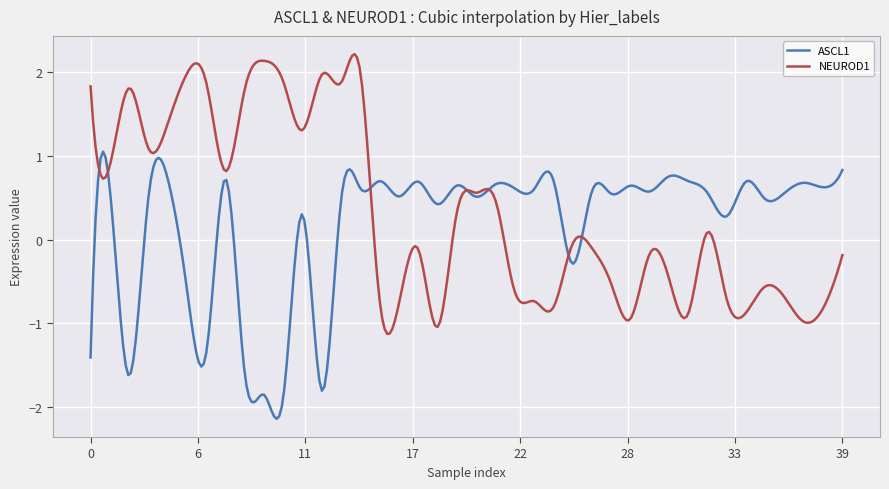

How many intersections are there between NEUROD1 and ASCL1?

7